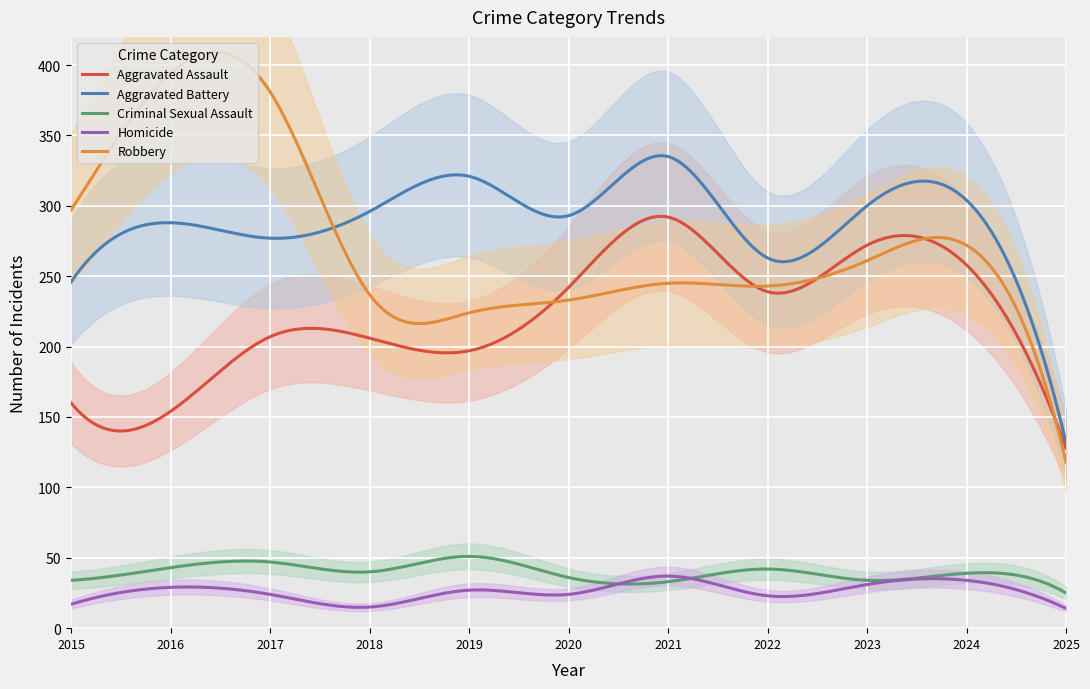

At which category does Aggravated Battery reach its first local peak?

2016